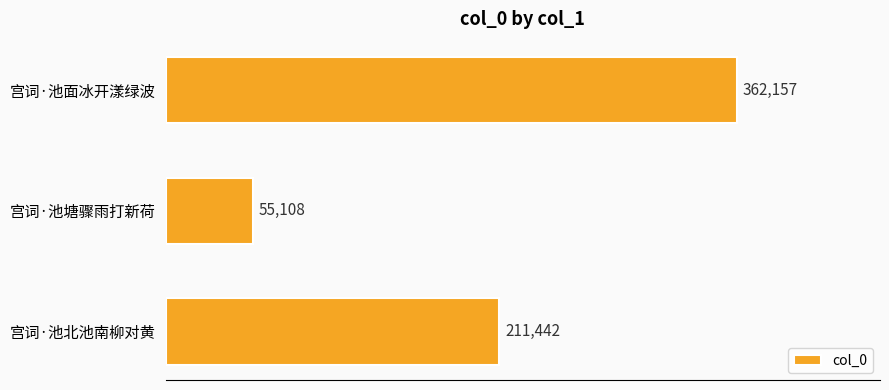

Rank the categories by value from lowest to highest.

宫词·池塘骤雨打新荷, 宫词·池北池南柳对黄, 宫词·池面冰开漾绿波